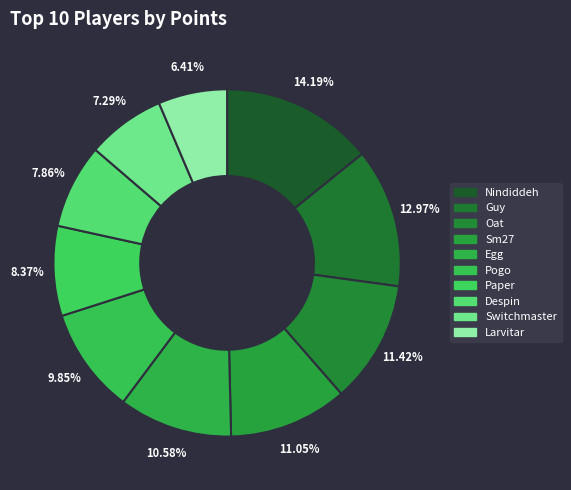

Is it true that Larvitar is 14% of the pie?

False